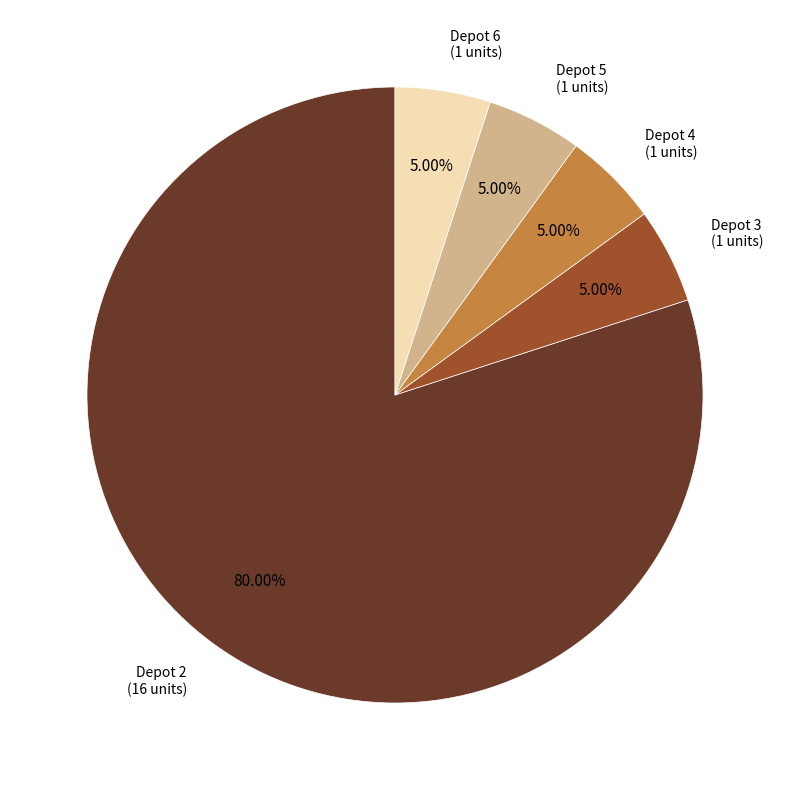

Is there a majority slice in this chart?

Yes